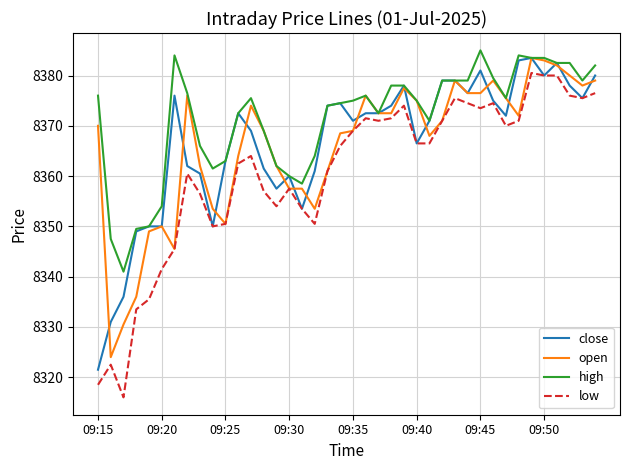

What are all the series names shown in the legend?

close, open, high, low